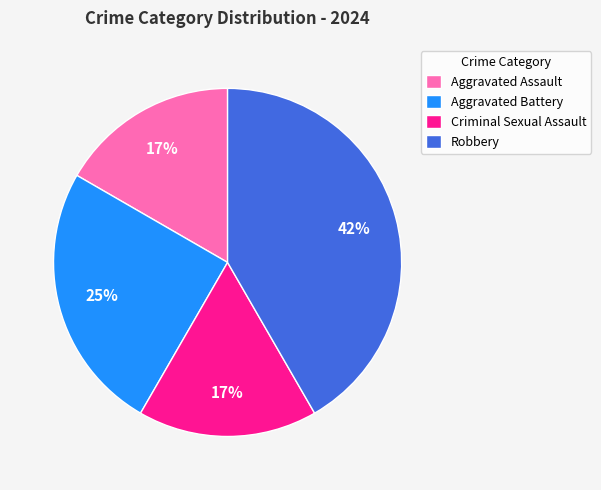

Which category has the biggest portion of the pie?

Robbery